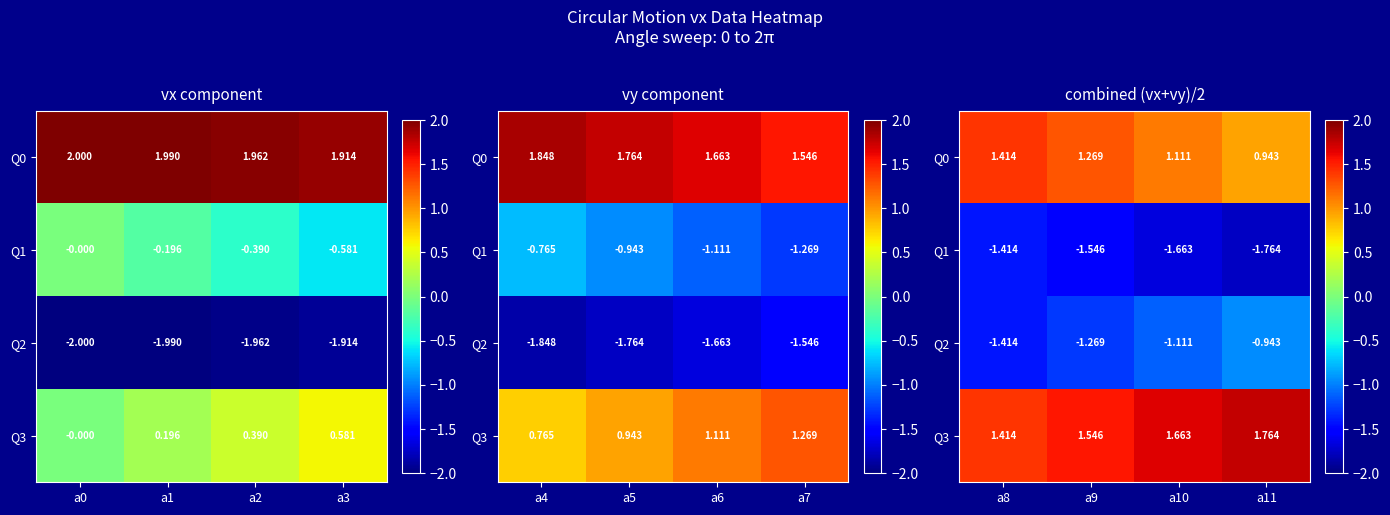

What is the maximum value for Q1?

-1.4